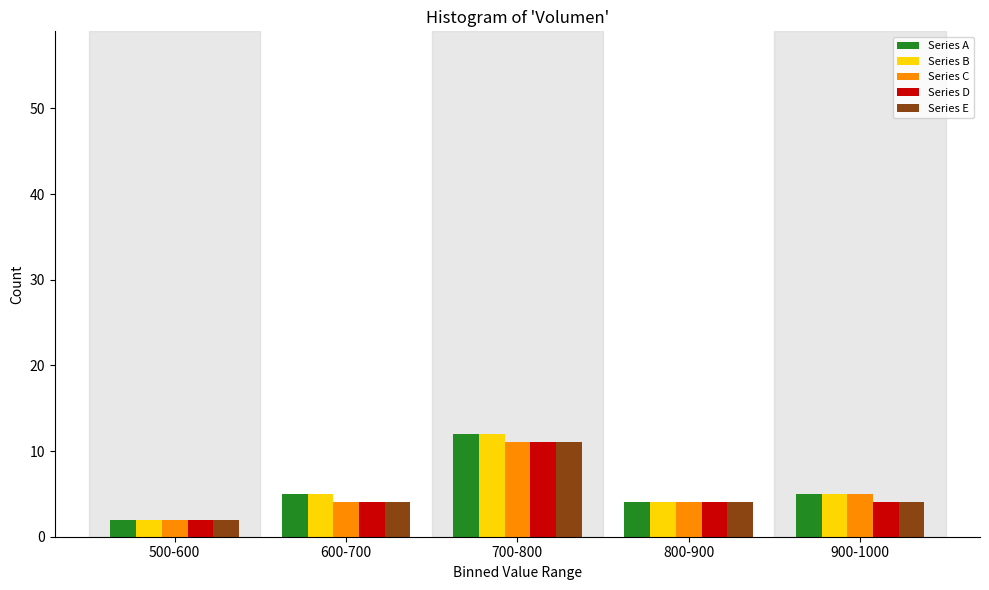

Reading left to right, what are all the values shown in this chart?

Series A: 500-600=2	600-700=5	700-800=12	800-900=4	900-1000=5
Series B: 500-600=2	600-700=5	700-800=12	800-900=4	900-1000=5
Series C: 500-600=2	600-700=4	700-800=11	800-900=4	900-1000=5
Series D: 500-600=2	600-700=4	700-800=11	800-900=4	900-1000=4
Series E: 500-600=2	600-700=4	700-800=11	800-900=4	900-1000=4